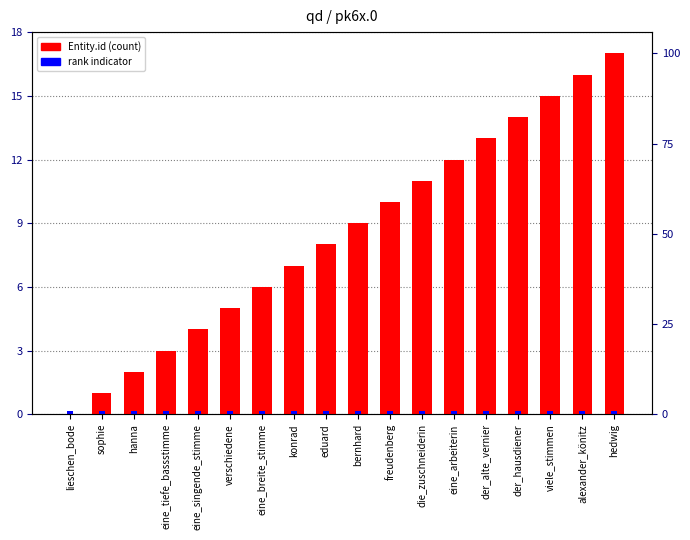

Are the bars grouped side by side (vs. stacked)?

Yes